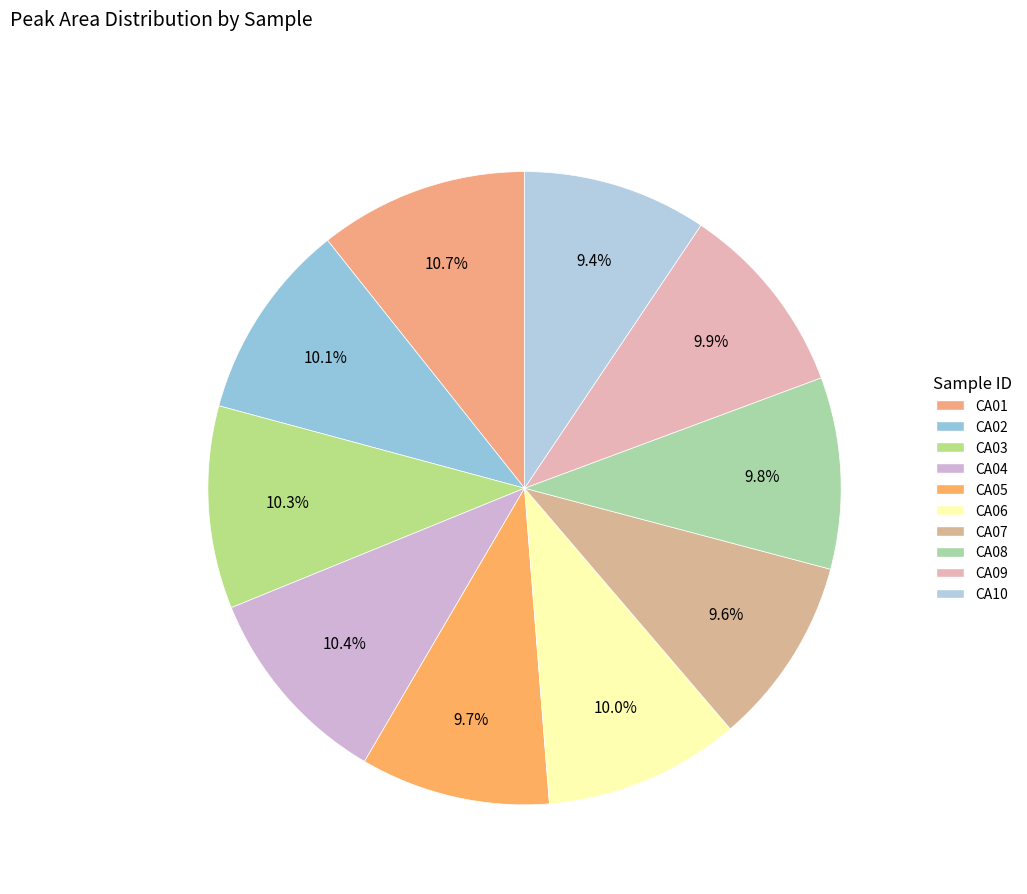

The CA05 slice represents 21% of the pie. True or false?

False